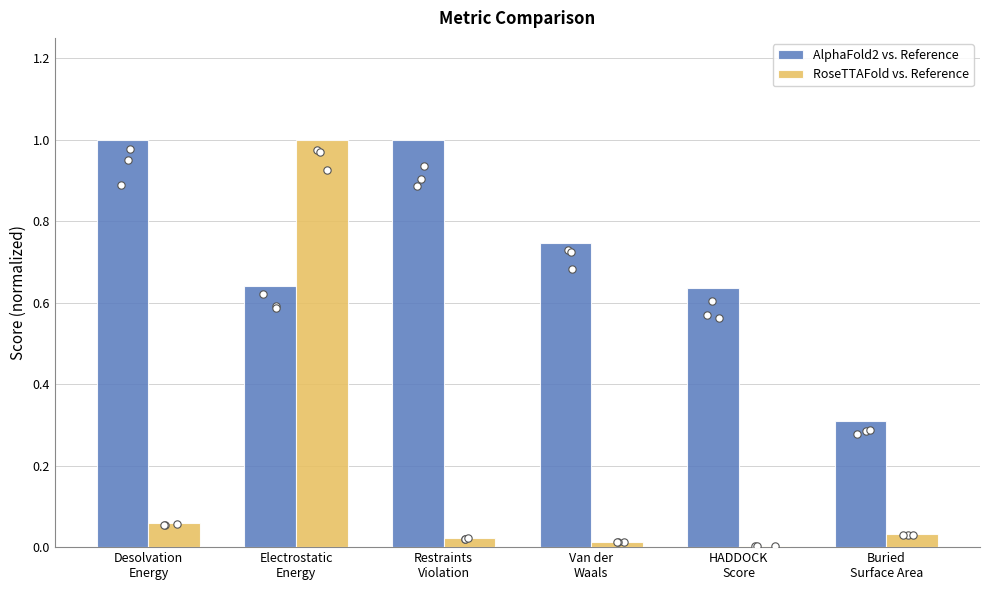

What is the total value across all series at Electrostatic
Energy?

1.6